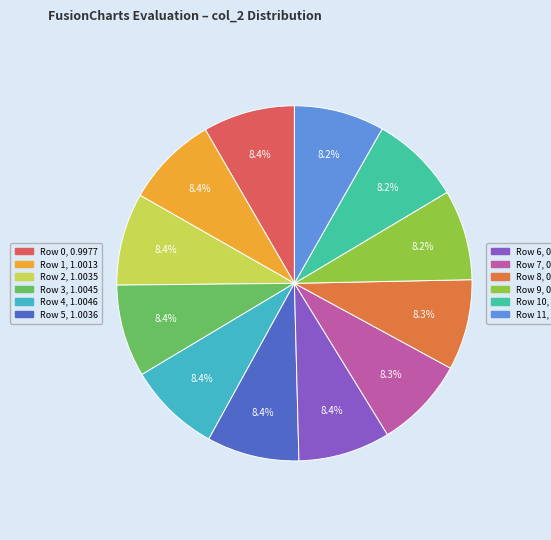

Which category has the smallest portion of the pie?

Row 10